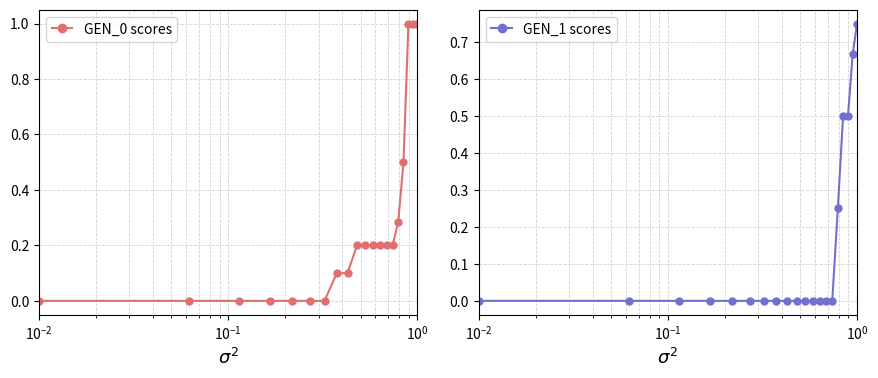

What is the value of the GEN_1 scores point at the 18th from the left?

0.5